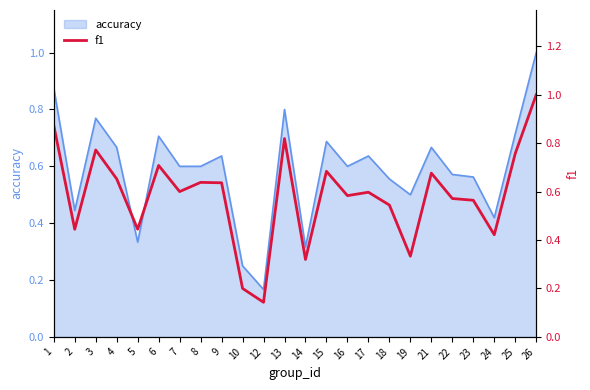

What is the average value?

0.6